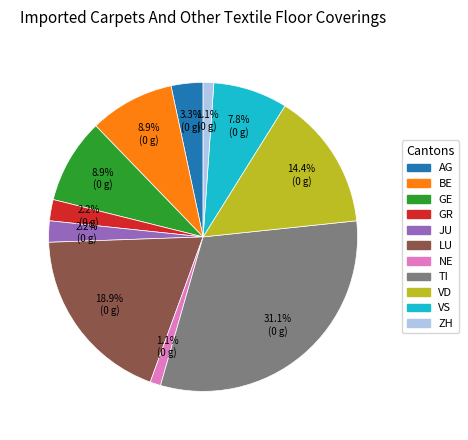

Count the number of slices in the pie.

11